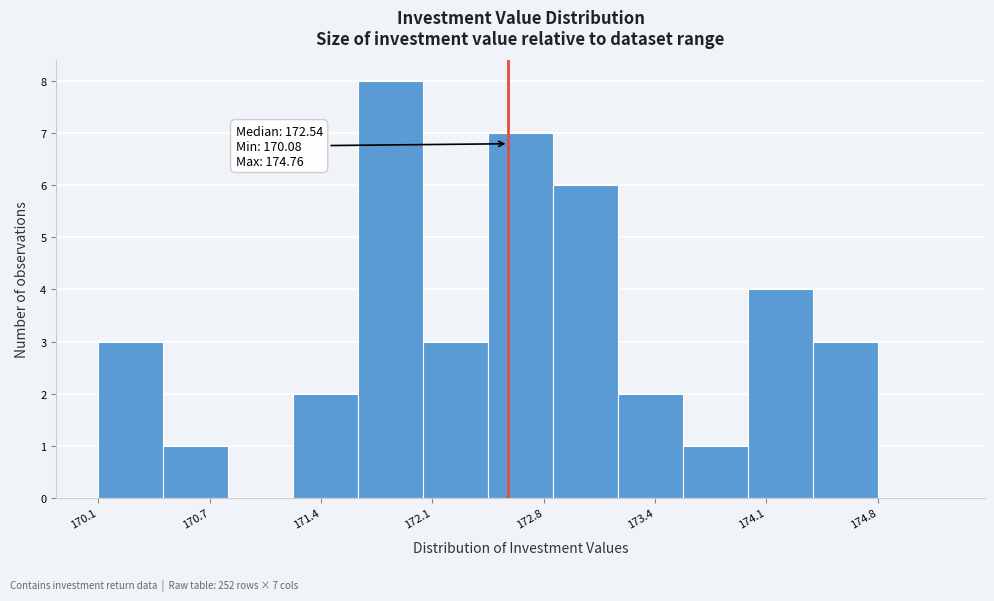

Around what value on the x-axis is the tallest bar? Give the approximate position of its centre, as read against the axis.

171.8